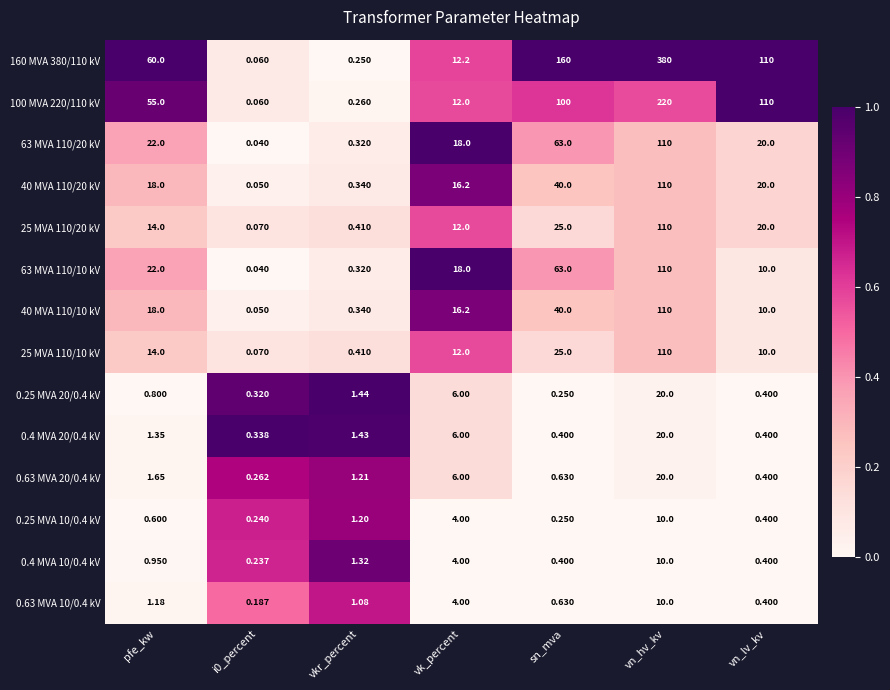

Which label corresponds to the largest value in the chart?

vn_hv_kv